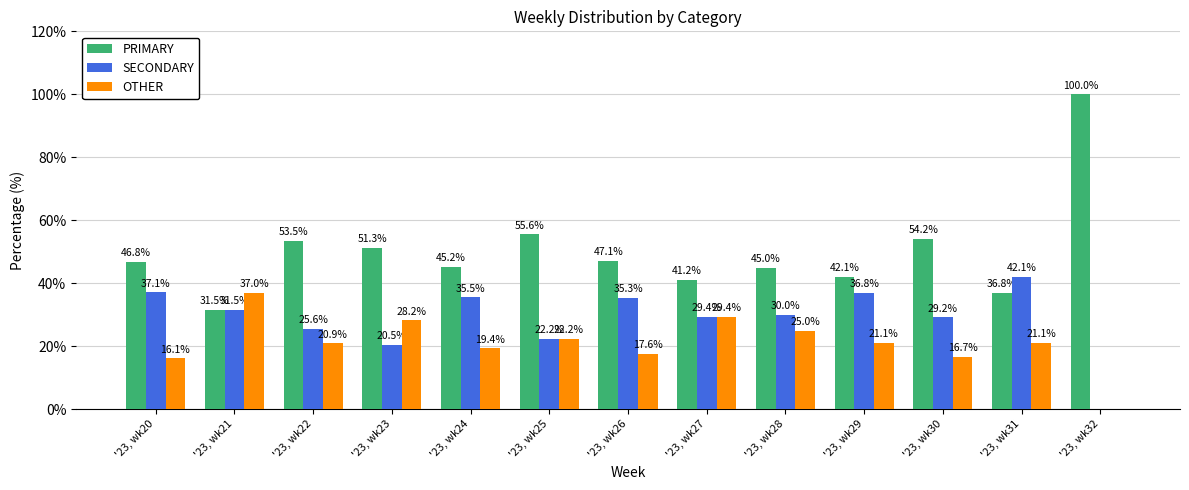

Reading left to right, extract all data points from this chart.

PRIMARY: '23, wk20=46.8	'23, wk21=31.5	'23, wk22=53.5	'23, wk23=51.3	'23, wk24=45.2	'23, wk25=55.6	'23, wk26=47.1	'23, wk27=41.2	'23, wk28=45.0	'23, wk29=42.1	'23, wk30=54.2	'23, wk31=36.8	'23, wk32=100.0
SECONDARY: '23, wk20=37.1	'23, wk21=31.5	'23, wk22=25.6	'23, wk23=20.5	'23, wk24=35.5	'23, wk25=22.2	'23, wk26=35.3	'23, wk27=29.4	'23, wk28=30.0	'23, wk29=36.8	'23, wk30=29.2	'23, wk31=42.1	'23, wk32=0.0
OTHER: '23, wk20=16.1	'23, wk21=37.0	'23, wk22=20.9	'23, wk23=28.2	'23, wk24=19.4	'23, wk25=22.2	'23, wk26=17.6	'23, wk27=29.4	'23, wk28=25.0	'23, wk29=21.1	'23, wk30=16.7	'23, wk31=21.1	'23, wk32=0.0